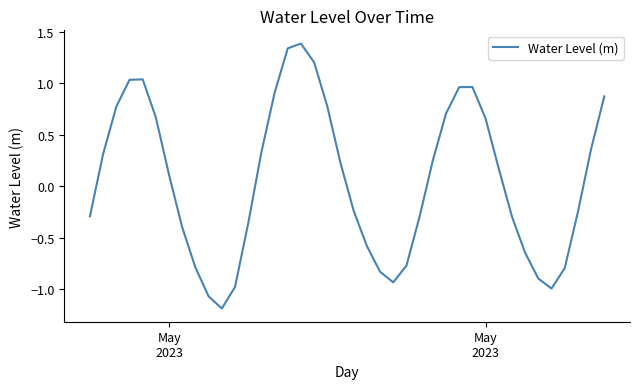

What is the difference between the maximum and minimum values?

2.6